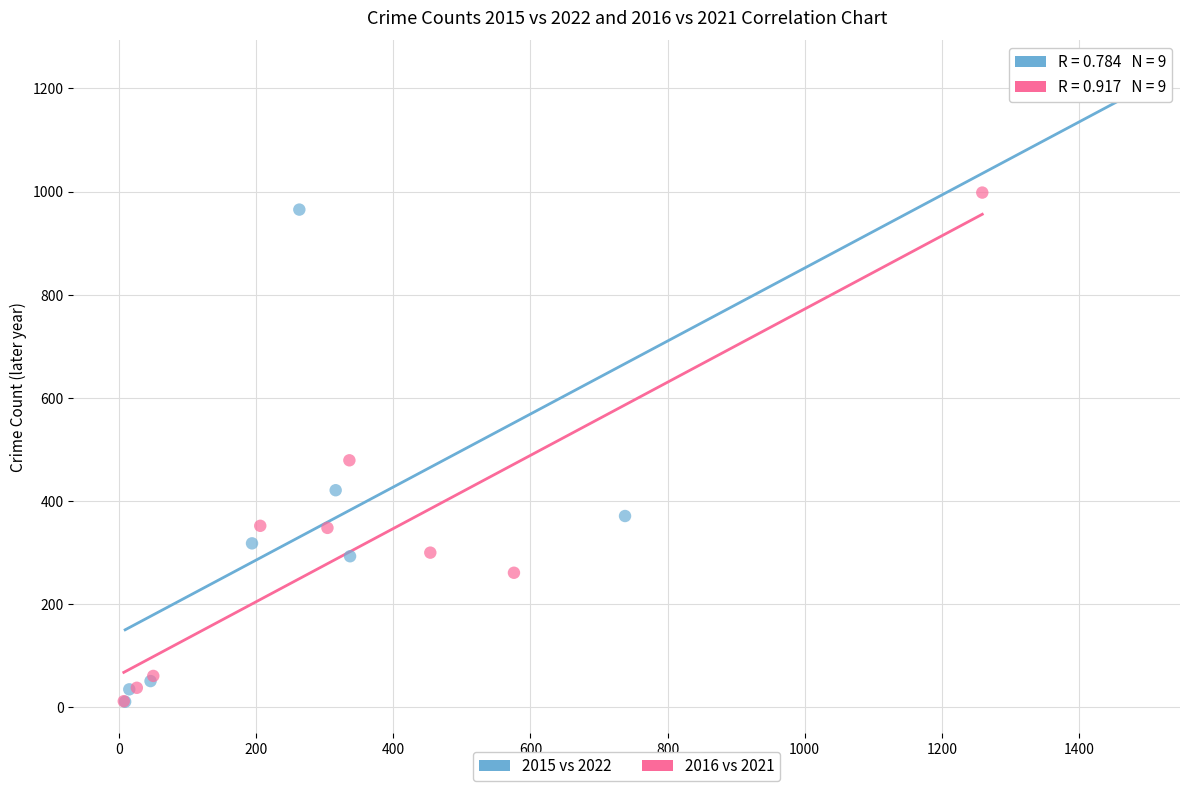

Which series has the largest Y range (max minus min)?

2015 vs 2022